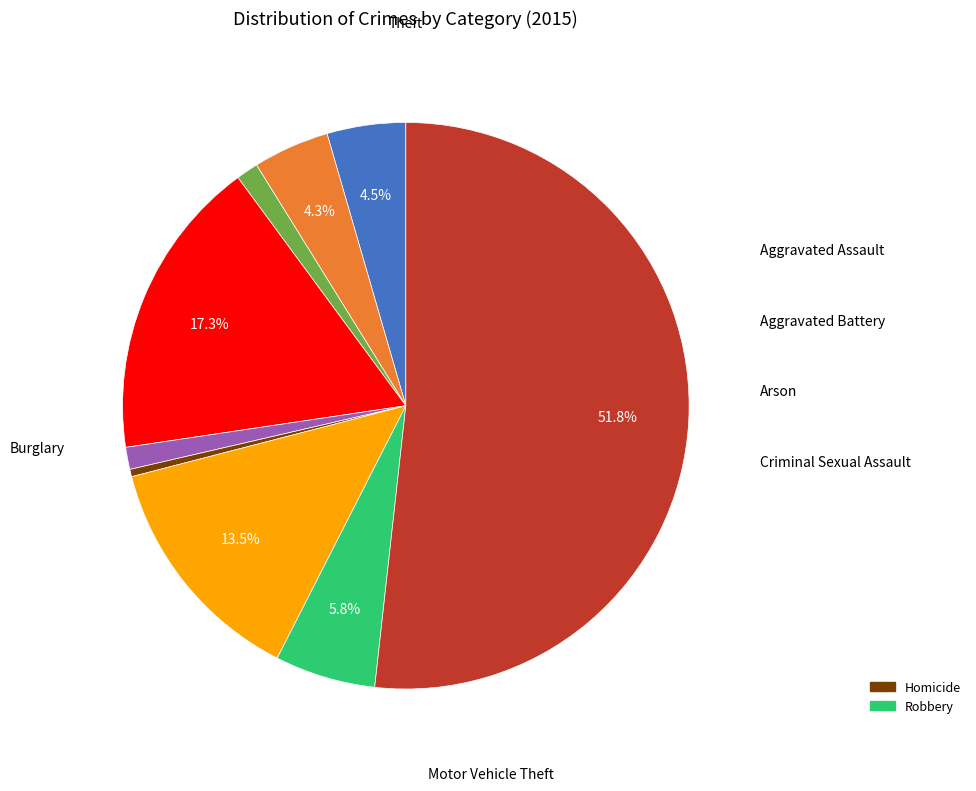

To the nearest percent, what is the difference between the largest and smallest slice percentages?

51%